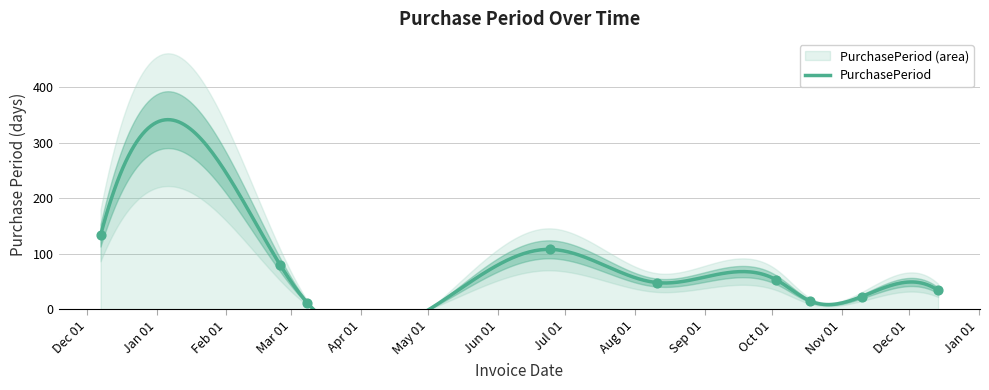

Between 2016-10-03 and 2016-02-25, which is larger?

2016-02-25